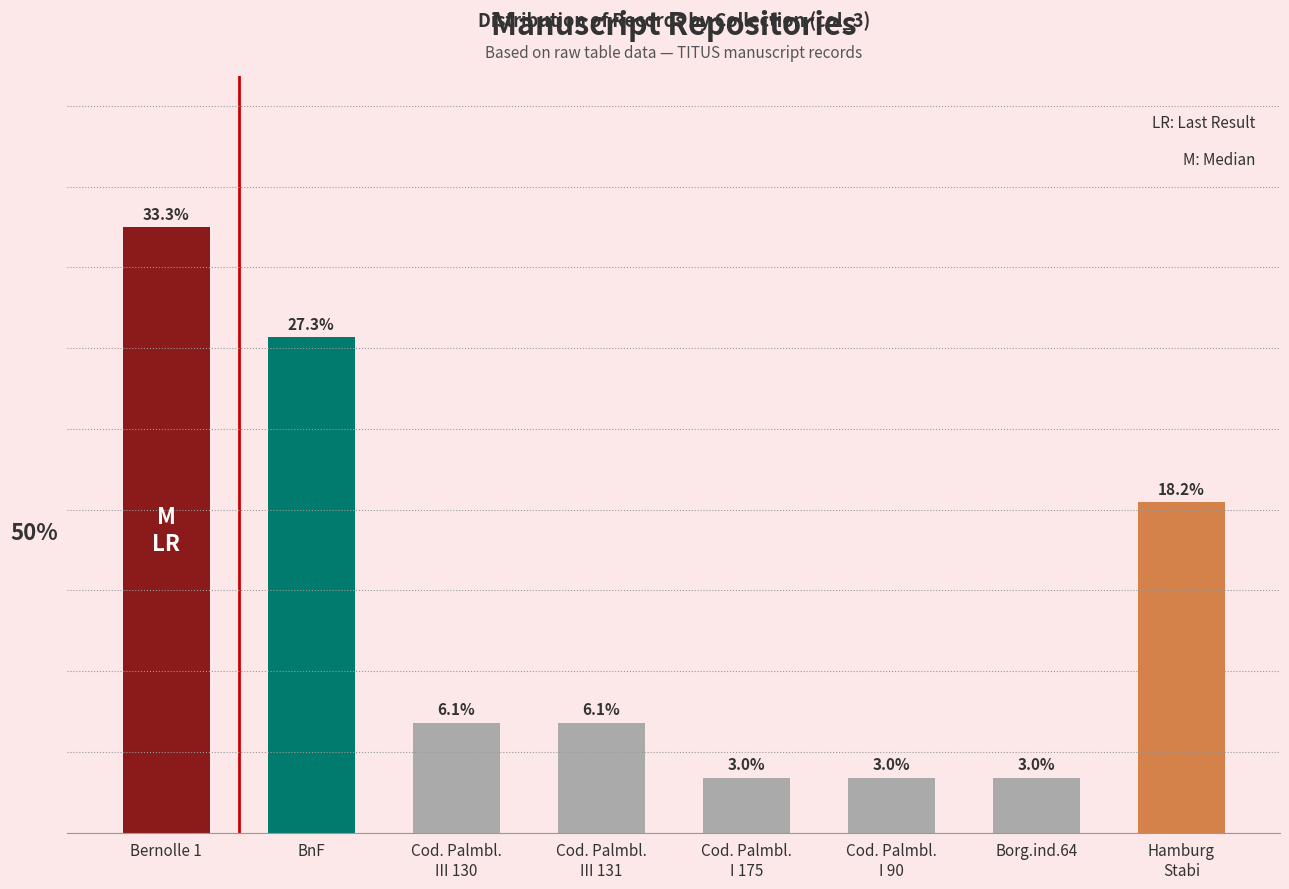

Rank the categories by value from lowest to highest.

Cod. Palmbl.
I 175, Cod. Palmbl.
I 90, Borg.ind.64, Cod. Palmbl.
III 130, Cod. Palmbl.
III 131, Hamburg
Stabi, BnF, Bernolle 1